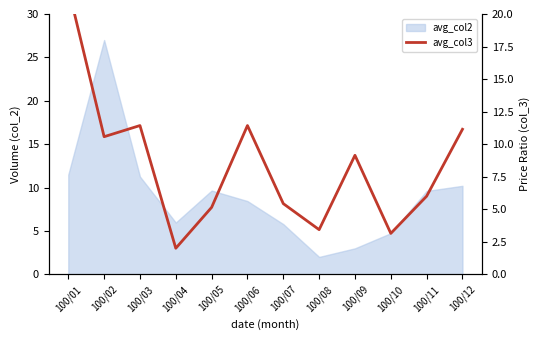

What is the sum of all values?

100.9